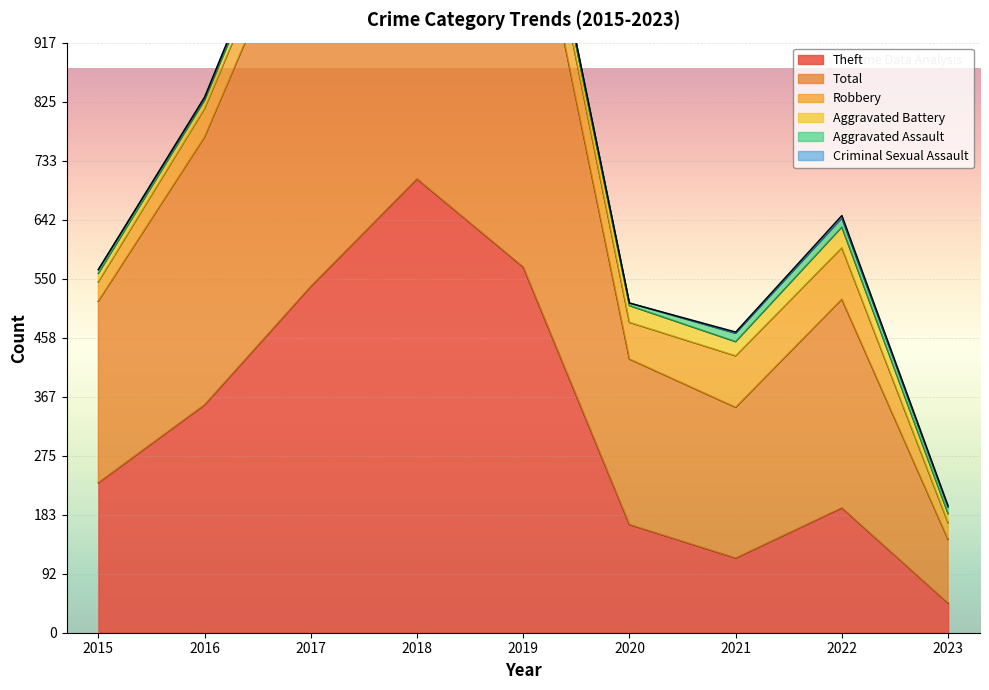

Rank the categories by Aggravated Assault value from lowest to highest.

2016, 2020, 2018, 2015, 2019, 2023, 2017, 2021, 2022